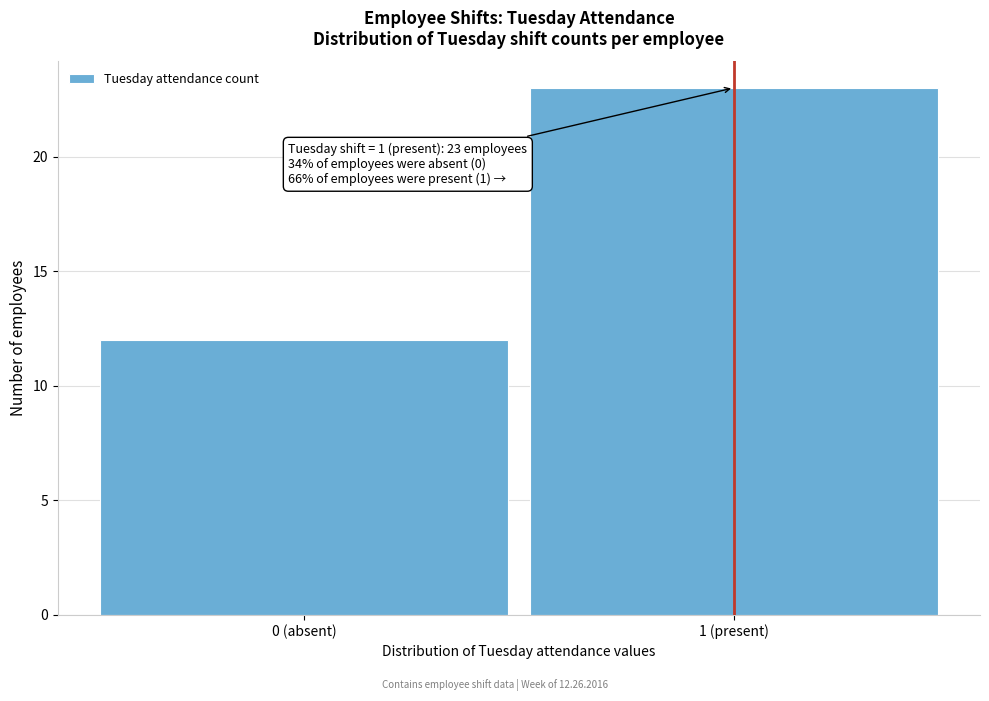

Reading left to right, list all the values displayed in this chart.

12	23